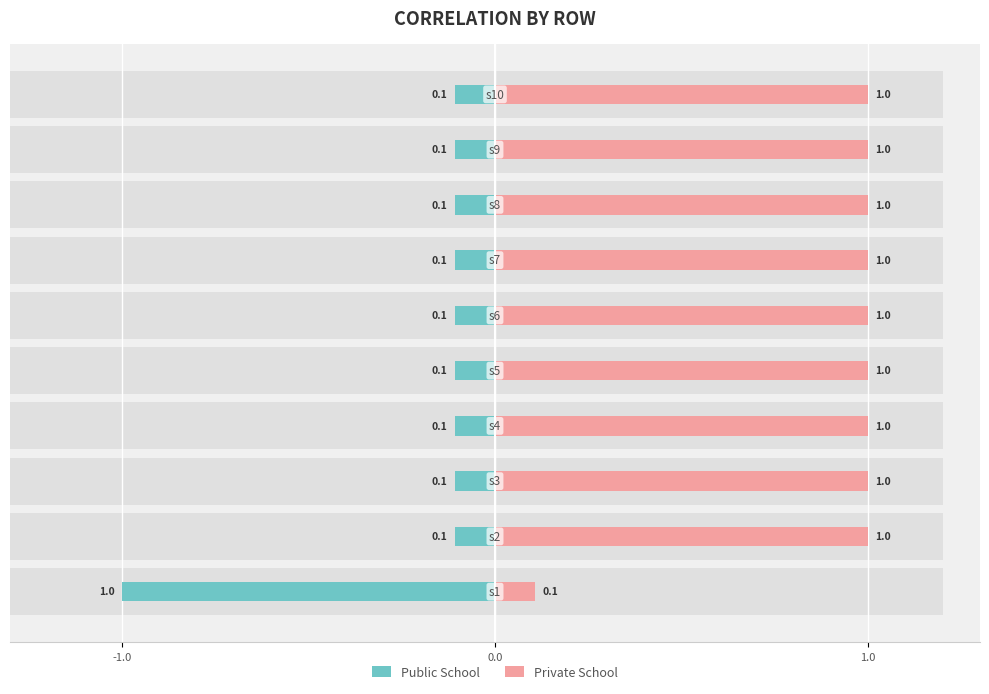

Reading right to left, what are all the values shown in this chart?

Public School: -0.1	-0.1	-0.1	-0.1	-0.1	-0.1	-0.1	-0.1	-0.1	-1.0
Private School: 1.0	1.0	1.0	1.0	1.0	1.0	1.0	1.0	1.0	0.1